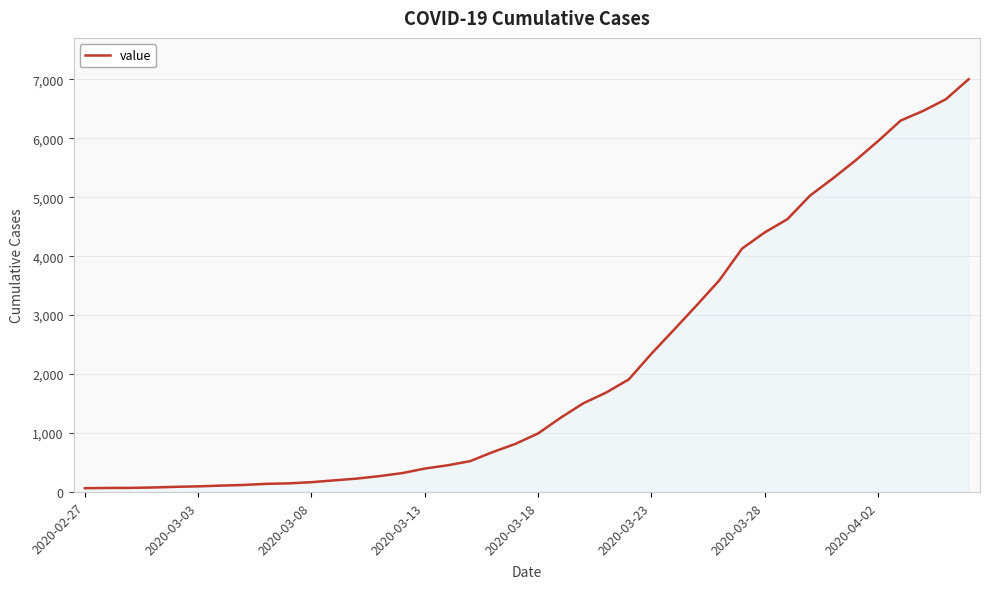

Does the chart display data point markers on the line(s)?

No